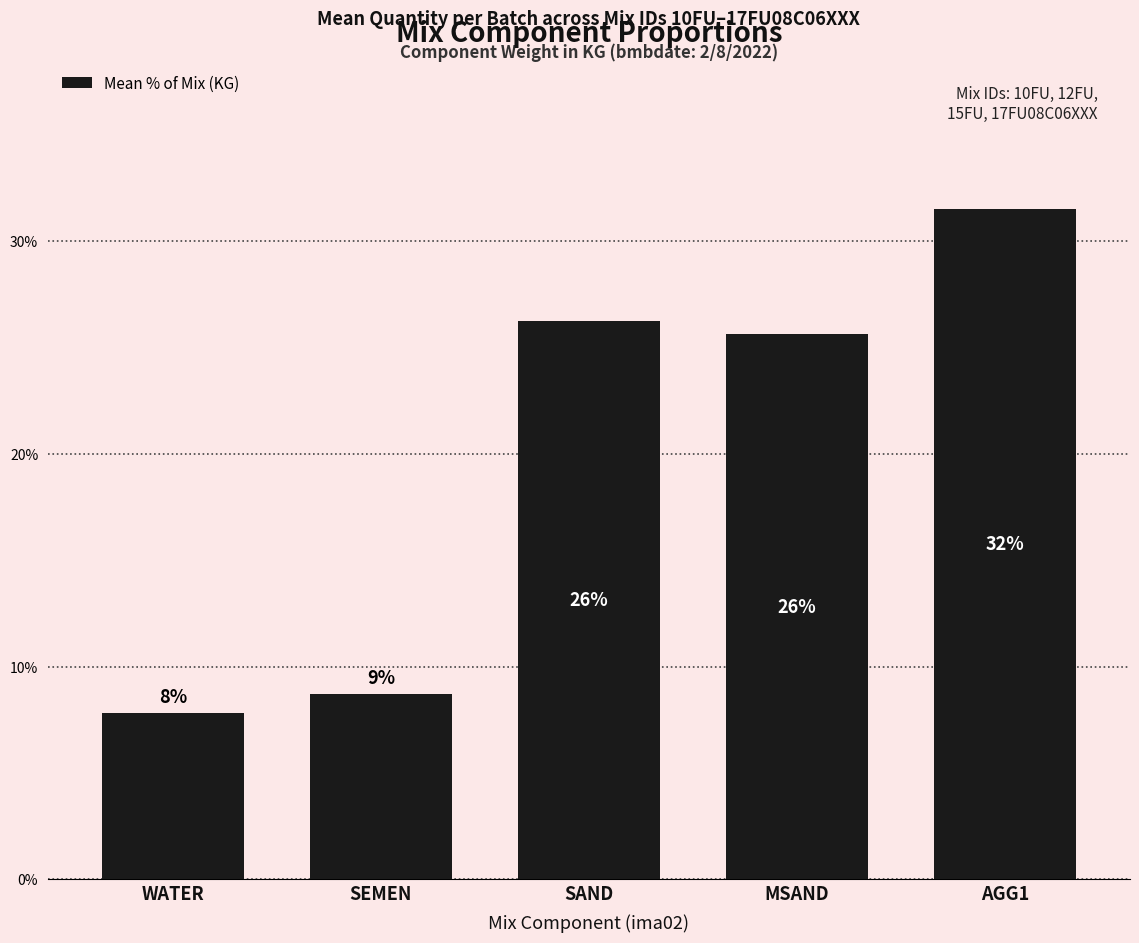

What is the maximum value shown in the chart?

31.5